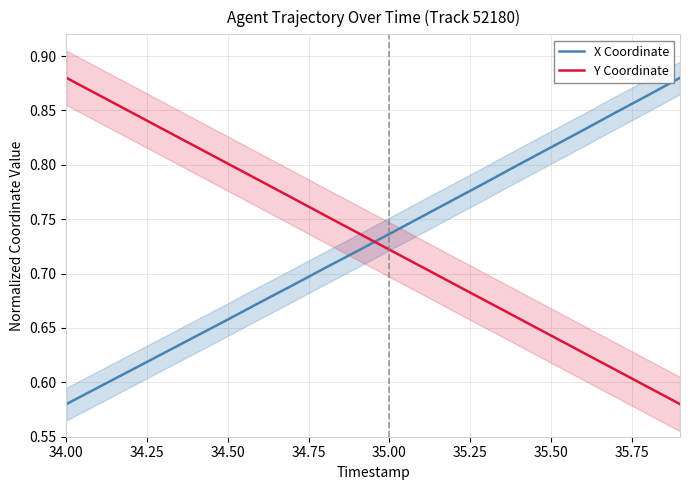

True or false: X Coordinate and Y Coordinate cross at least once.

True